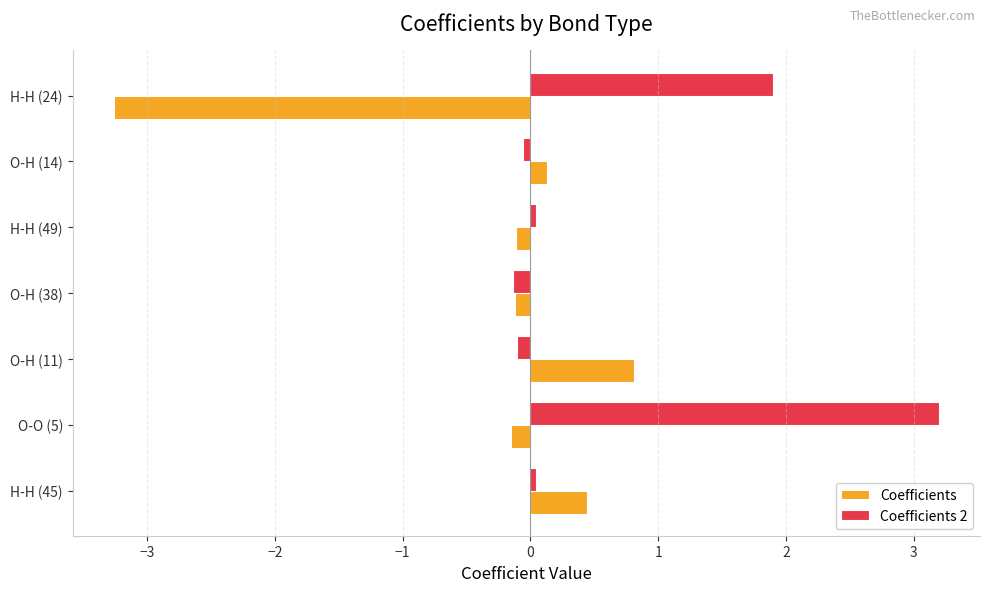

What is the average value of the Coefficients series?

-0.3